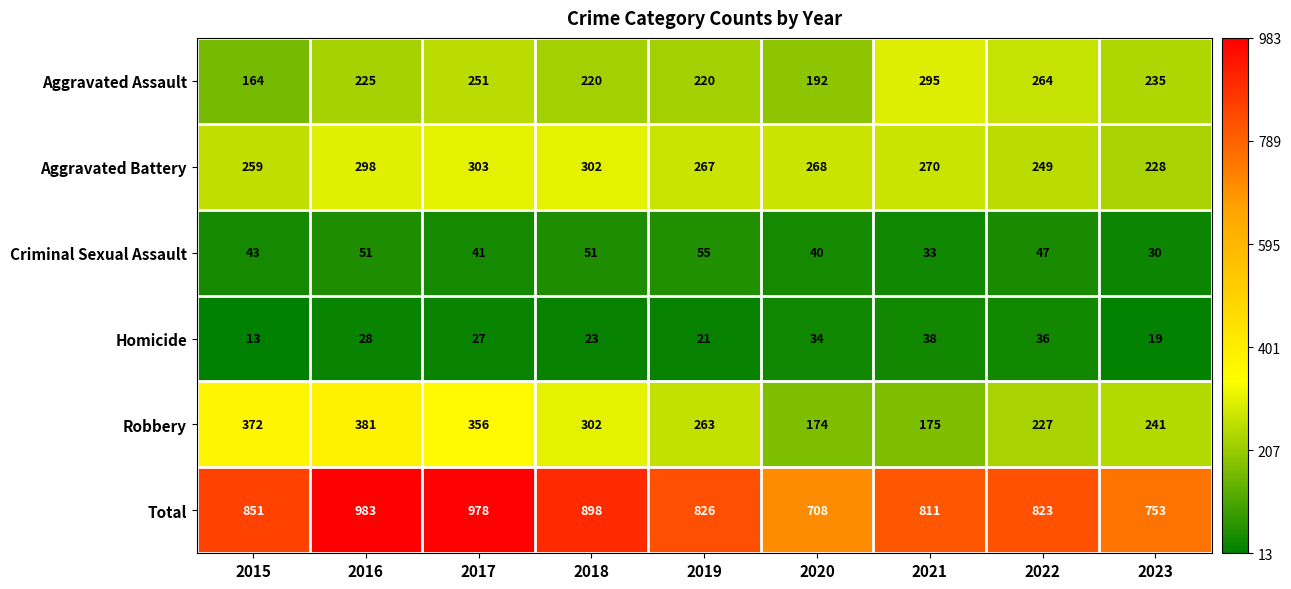

What is the difference between the maximum and second lowest values in the Criminal Sexual Assault series?

22